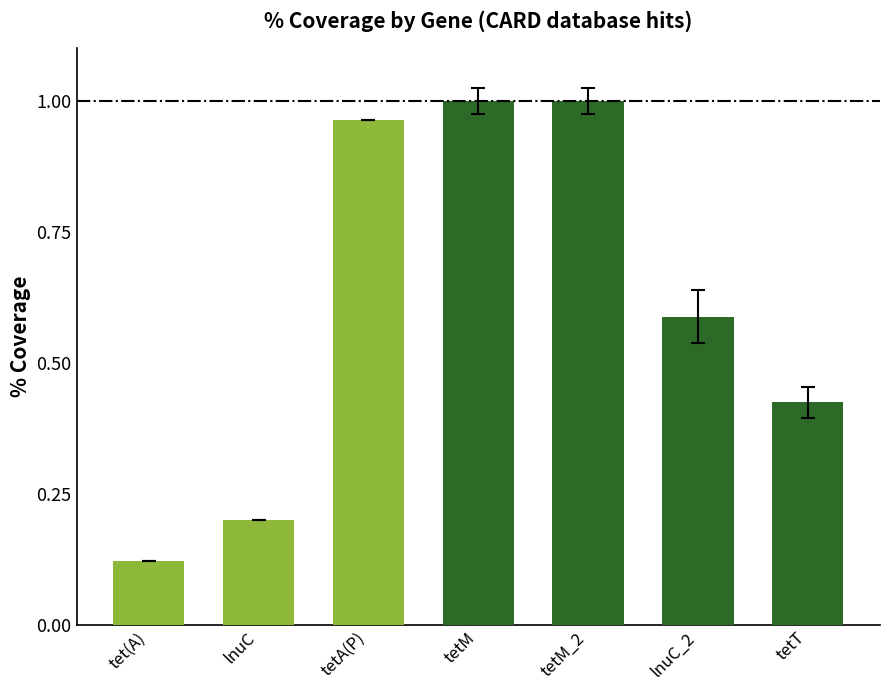

Rank the categories by value from highest to lowest.

tetM, tetM_2, tetA(P), lnuC_2, tetT, lnuC, tet(A)